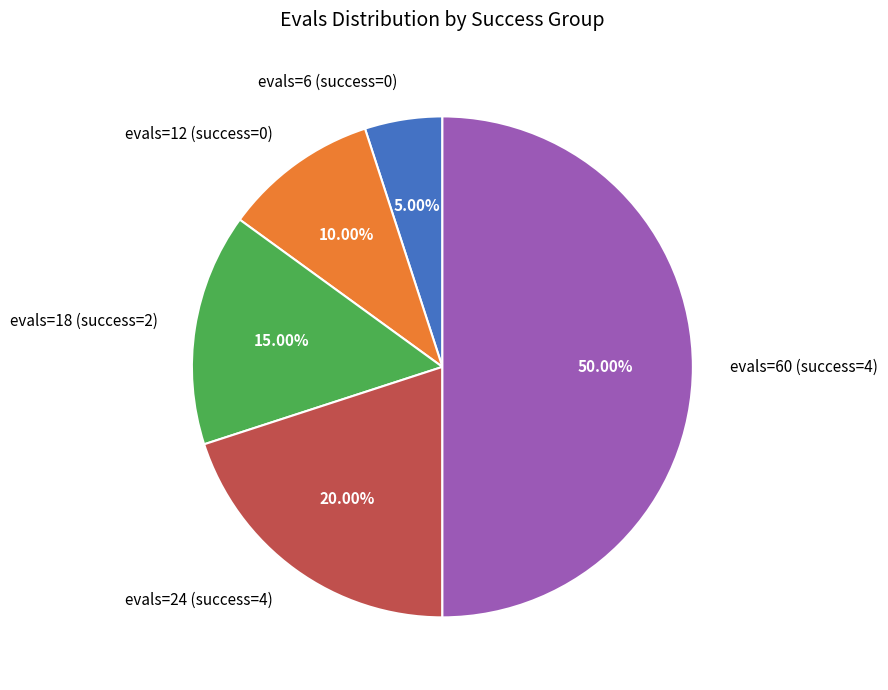

Is evals=12 (success=0) the majority of the pie?

No